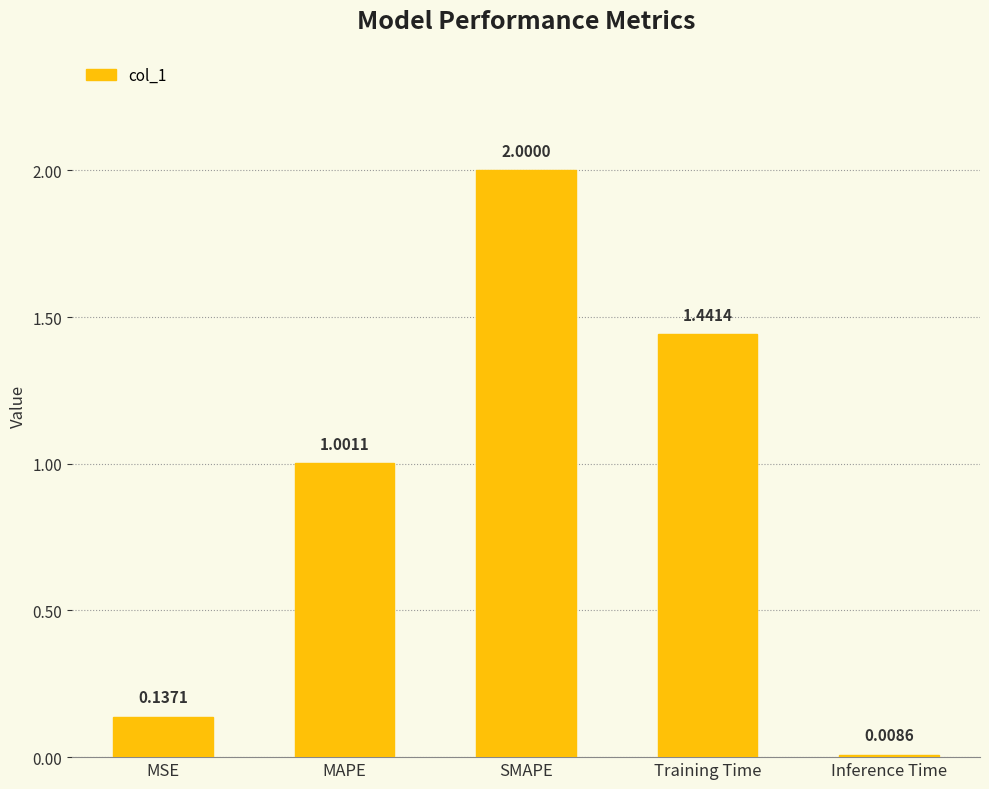

What is the greatest value displayed?

2.0